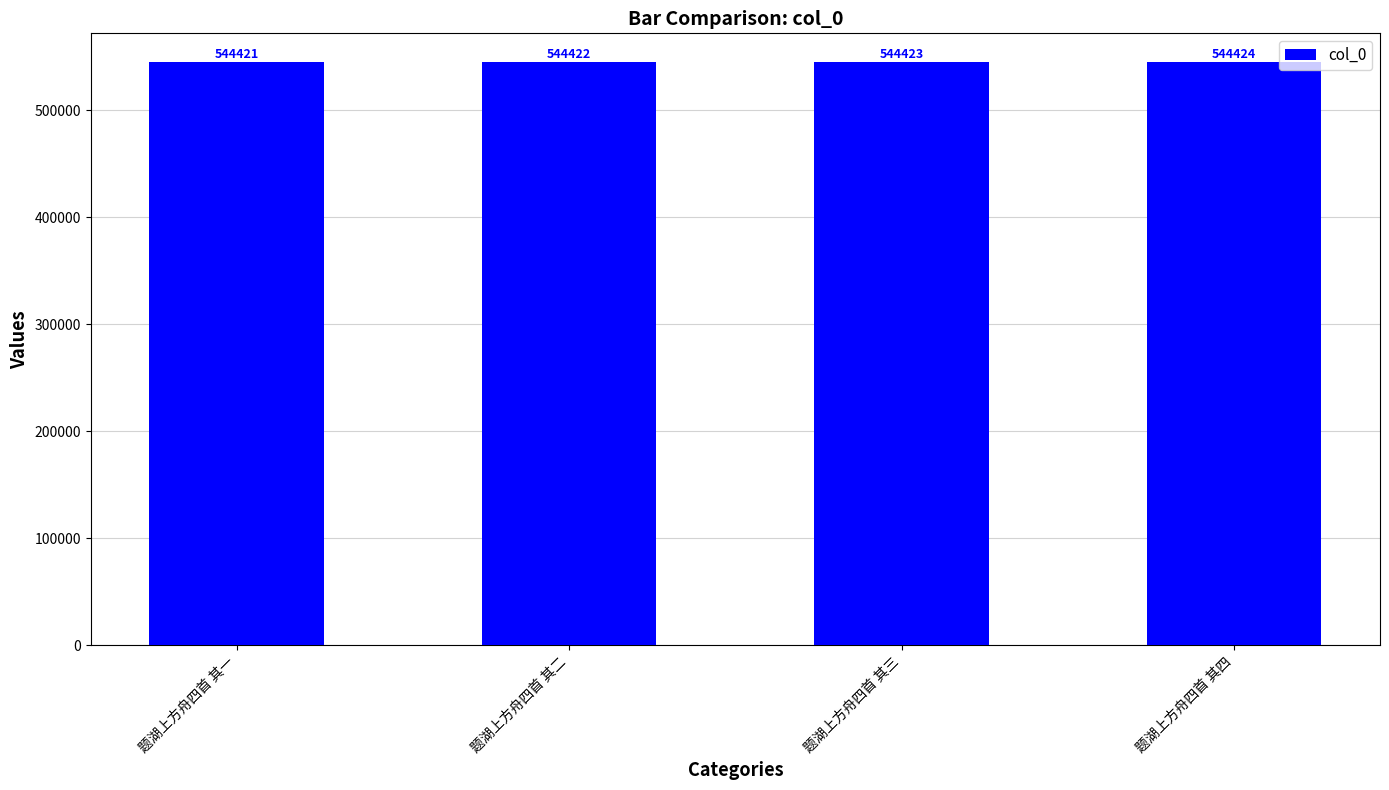

What is the difference between the maximum and minimum values?

3